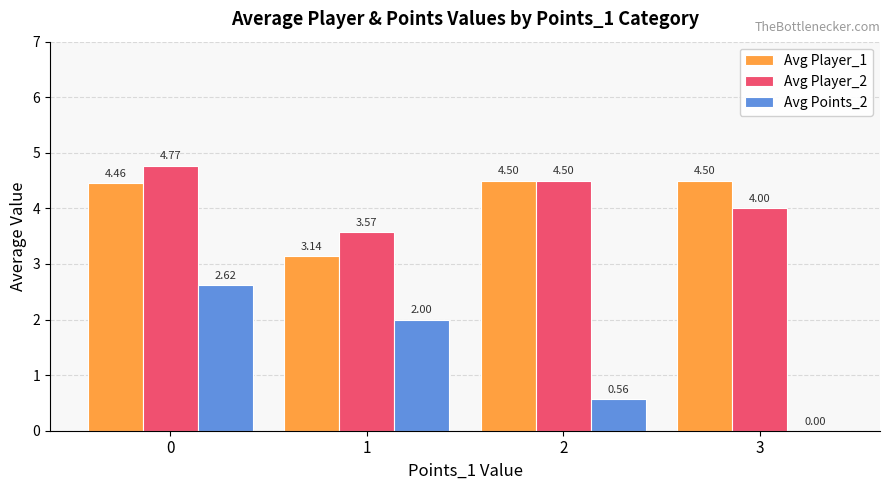

Which series has the largest total across all categories?

Avg Player_2